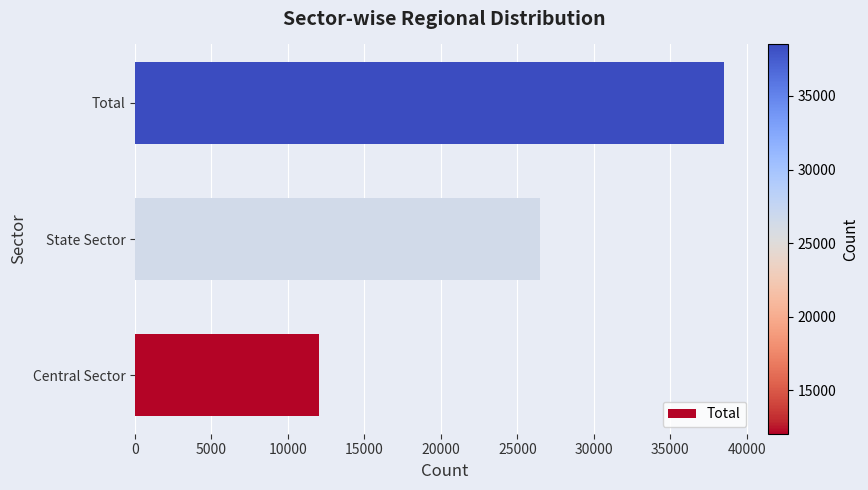

Is it true that the value at Total is 38504?

True